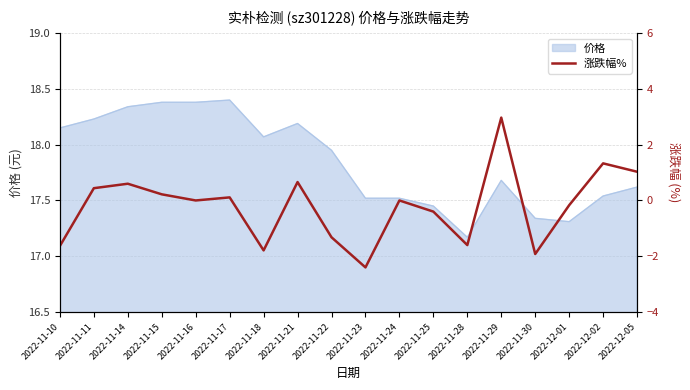

Reading left to right, list all the values displayed in this chart.

-1.6	0.4	0.6	0.2	0.0	0.1	-1.8	0.7	-1.3	-2.4	0.0	-0.4	-1.6	3.0	-1.9	-0.2	1.3	1.0